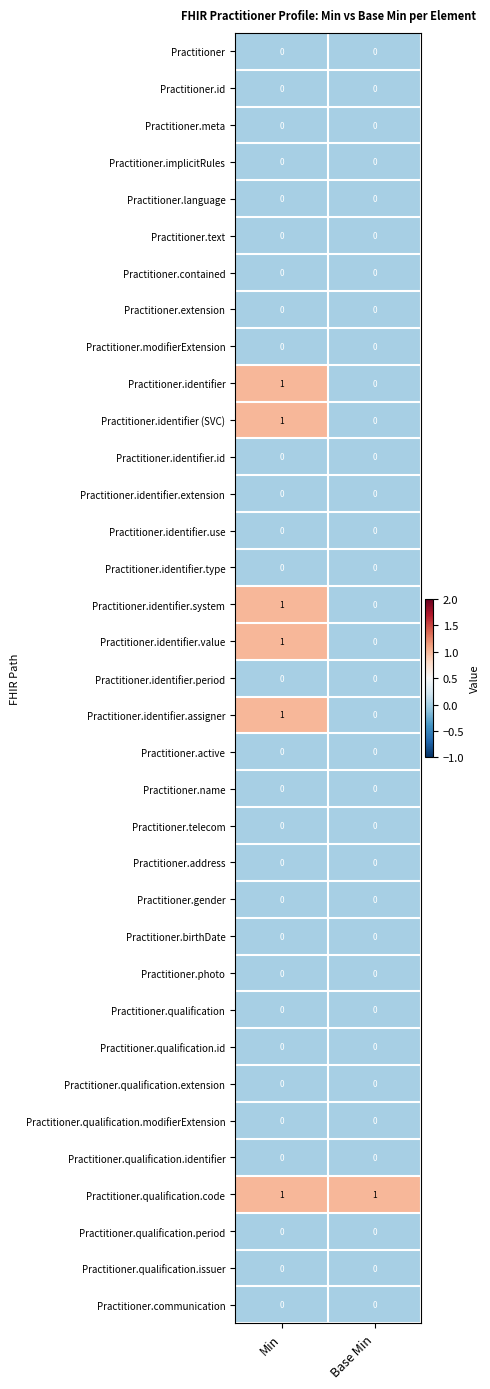

At which category is the sum across all series the highest?

Min